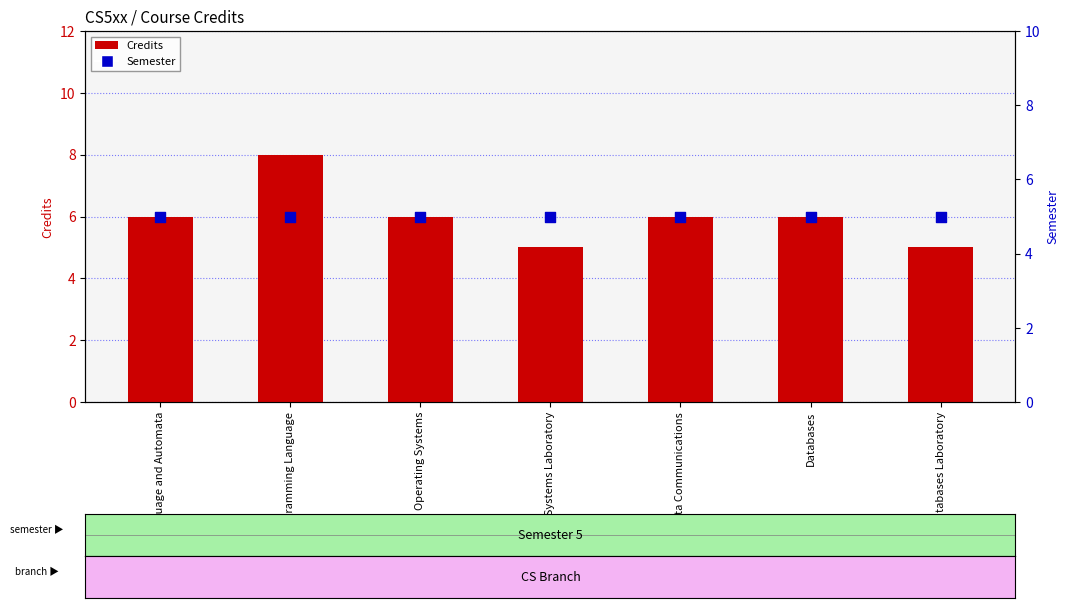

Which series has the widest spread of Y values?

Credits